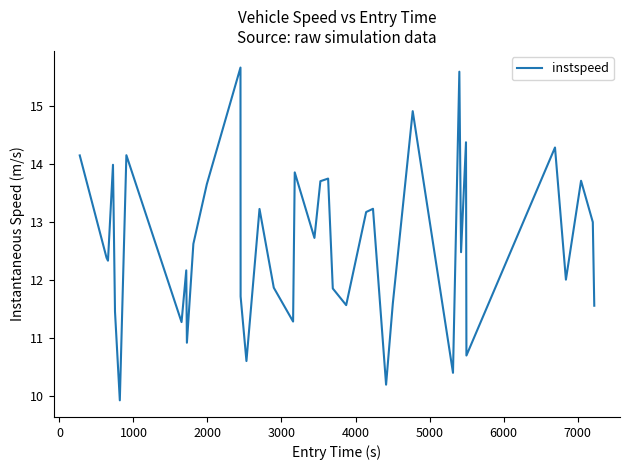

Reading left to right, extract all data points from this chart.

14.2	12.4	12.3	14.0	11.5	9.9	14.2	11.3	12.2	10.9	12.6	13.7	15.7	11.7	10.6	13.2	11.9	11.3	13.9	12.7	13.7	13.8	11.9	11.6	13.2	13.2	10.2	11.6	14.9	10.4	15.6	12.5	14.4	10.7	14.3	12.0	13.7	13.0	11.6